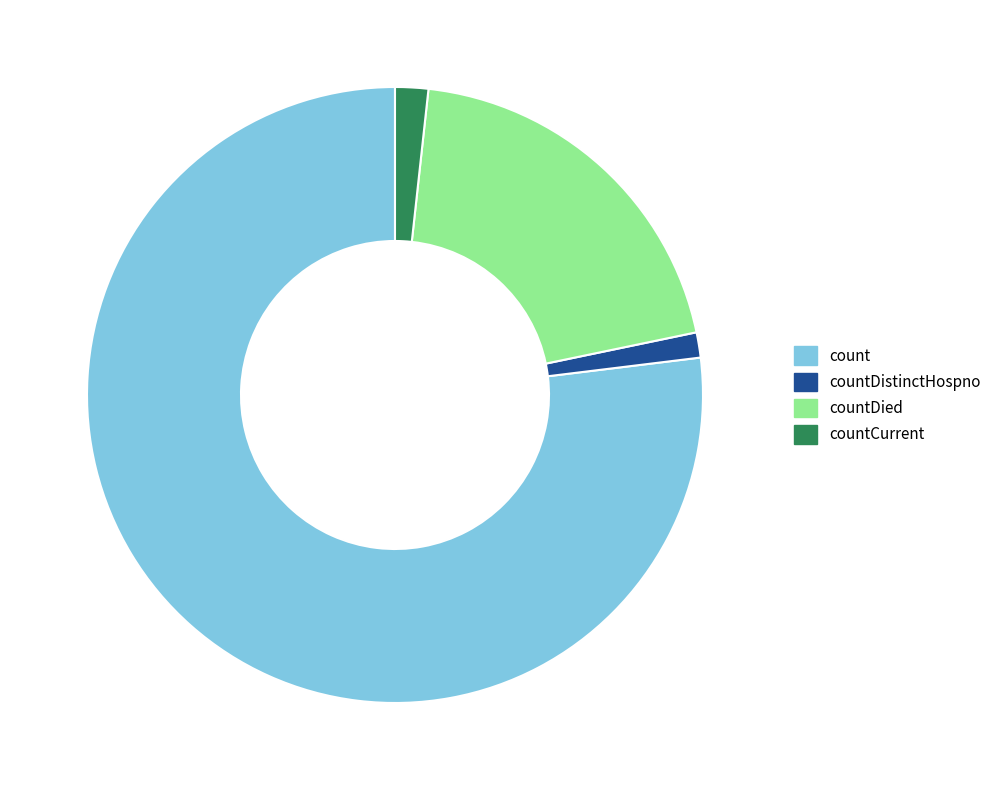

Do countCurrent and countDied together represent more than half of the pie?

No